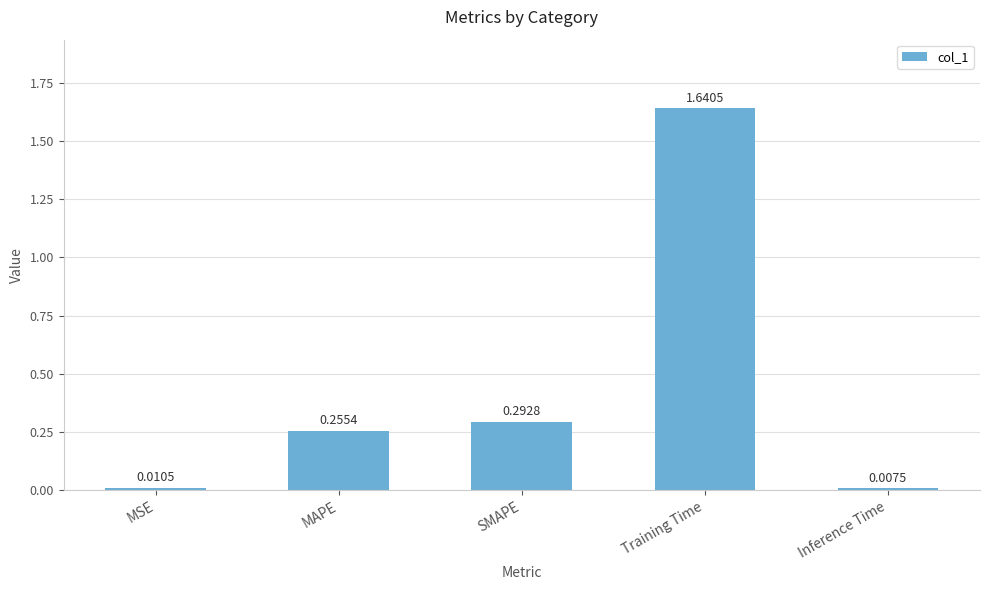

Where is the data nearest to the value 0?

Inference Time